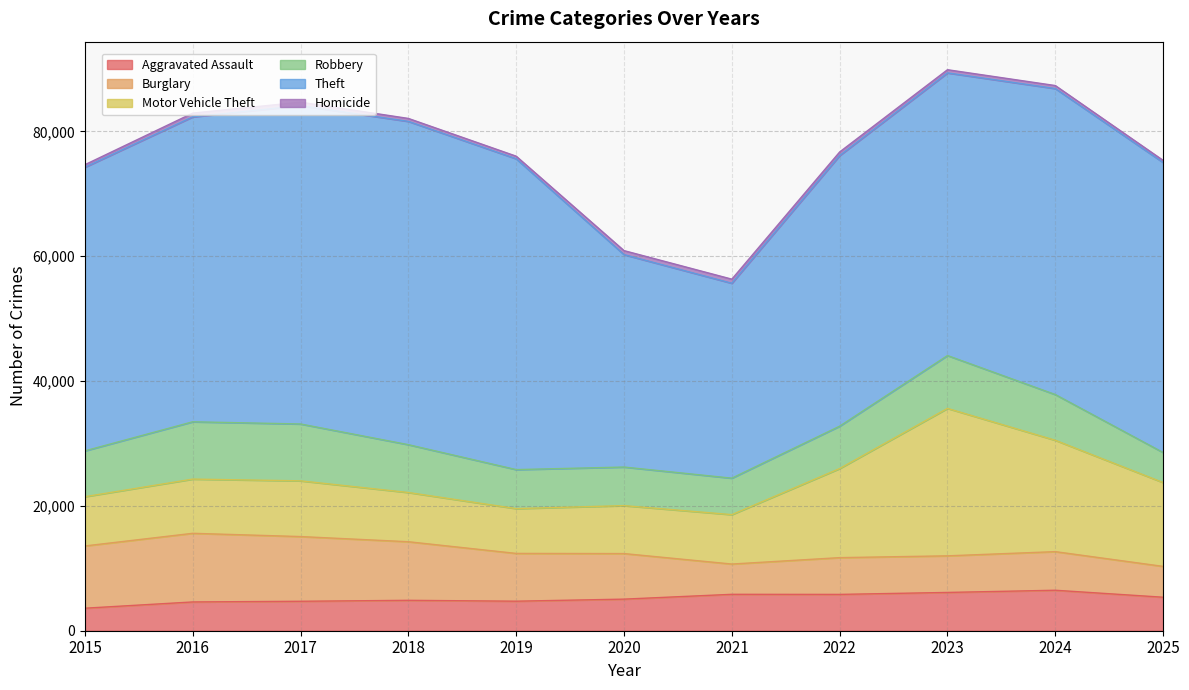

In Homicide, how many points are lower than both neighbors (excluding endpoints)?

1